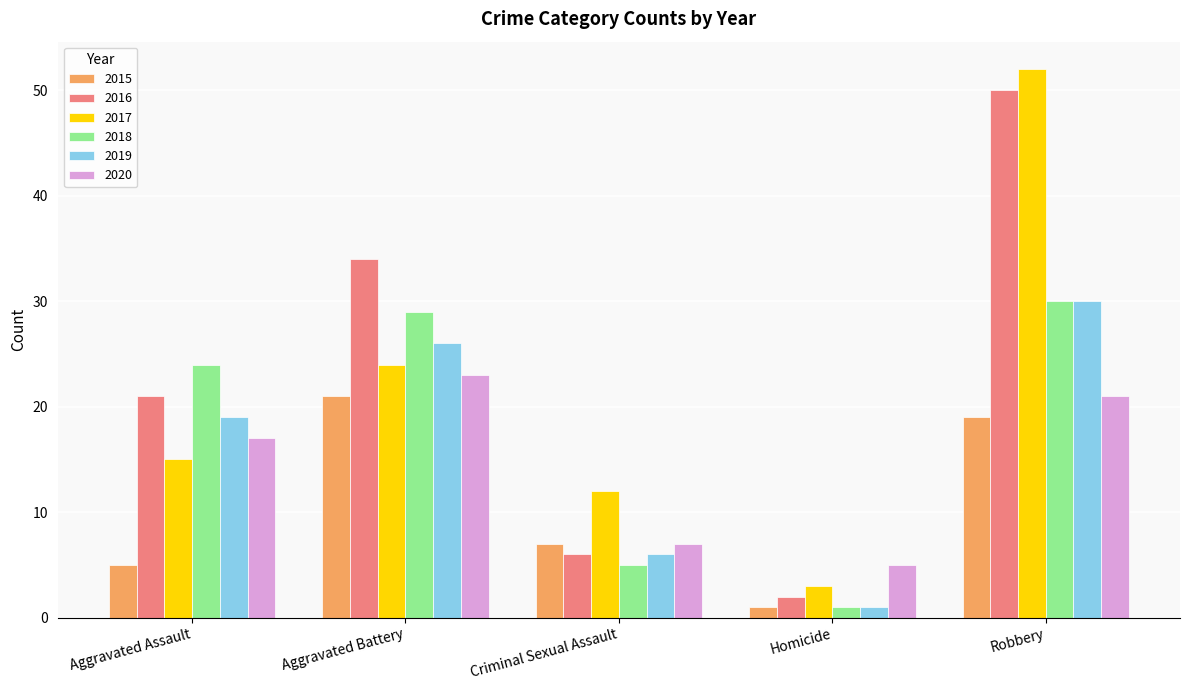

Rank the series at Aggravated Battery from lowest to highest value.

2015, 2020, 2017, 2019, 2018, 2016